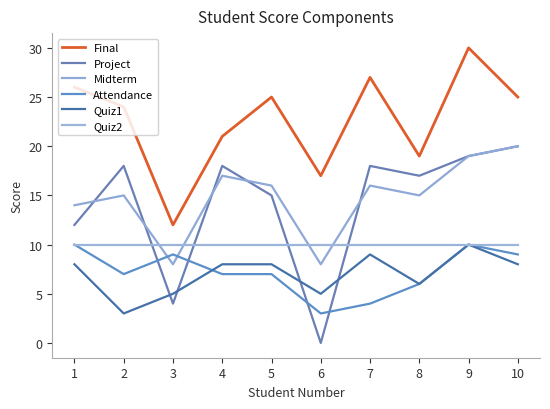

What is the difference between the Midterm values at 2 and 10?

5